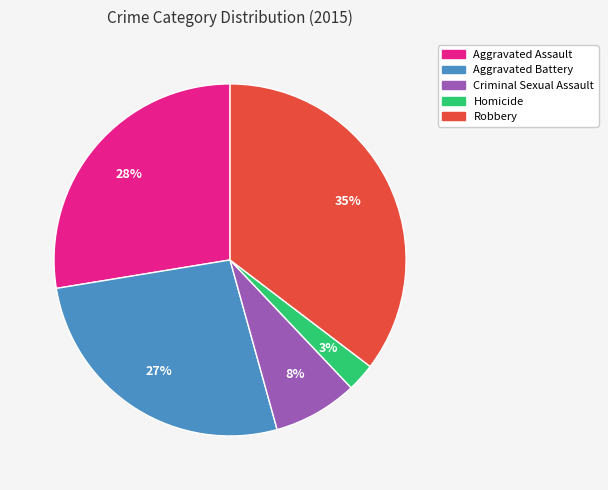

Which has a higher value, Robbery or Criminal Sexual Assault?

Robbery